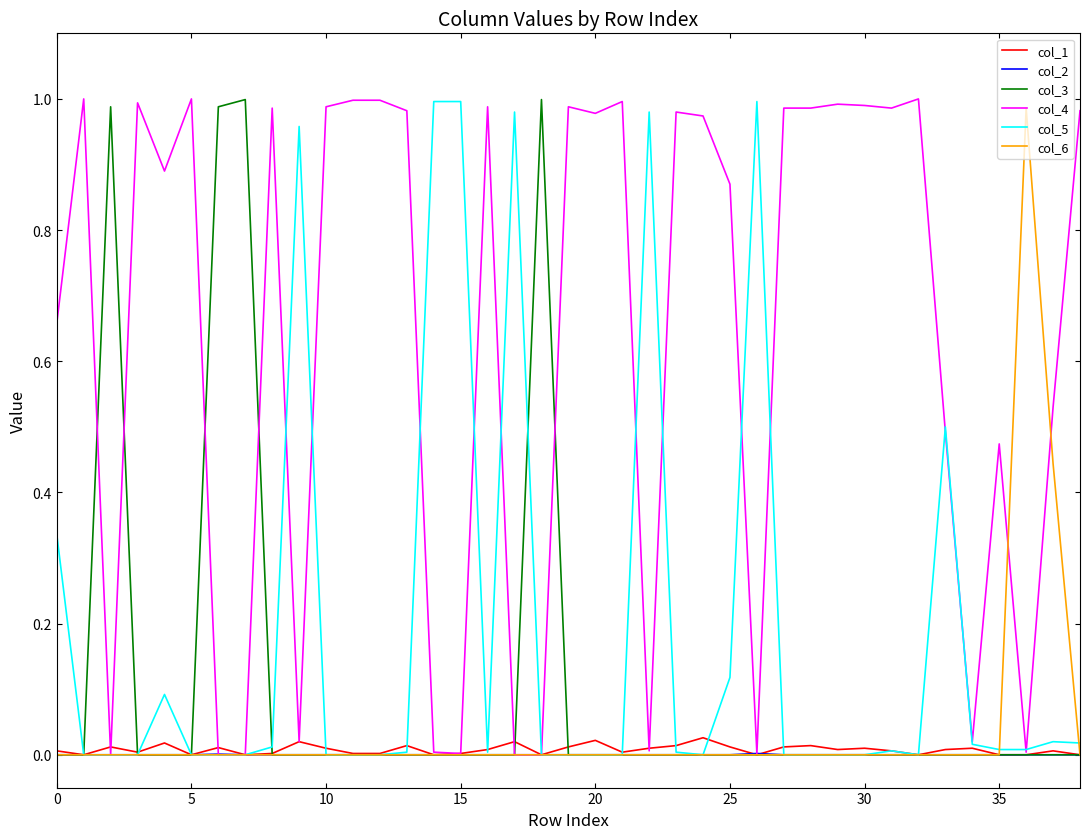

Is this an area chart (filled region under the line)?

No